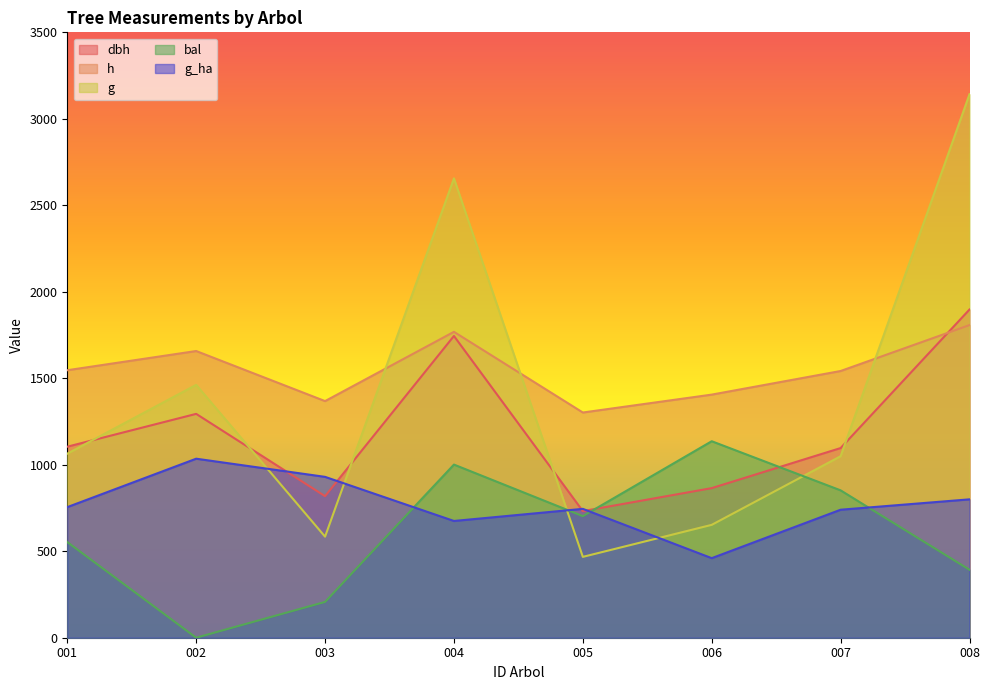

The h series shows 450.1 at 005. True or false?

False